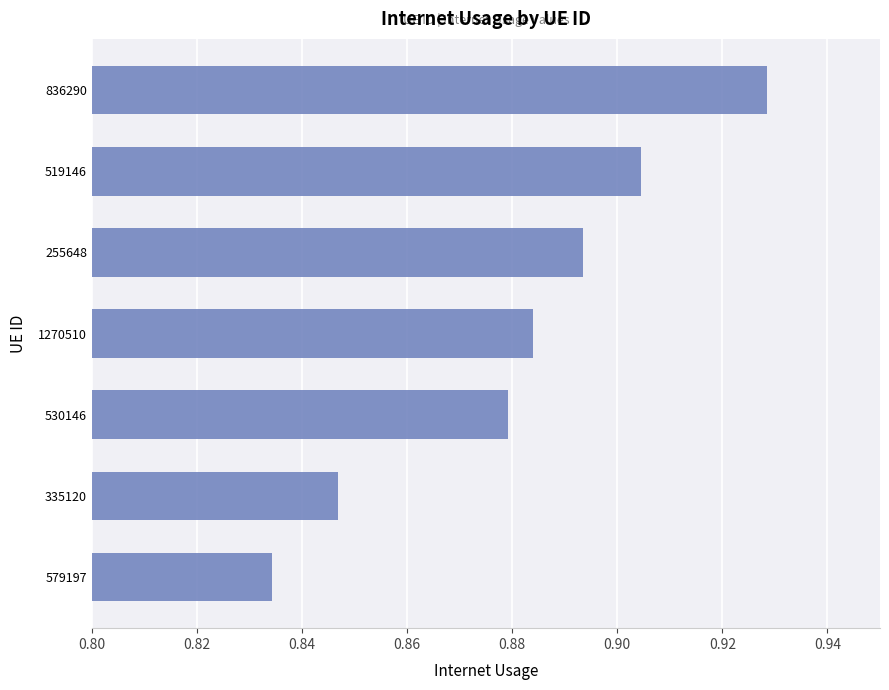

Which label corresponds to the largest value in the chart?

836290